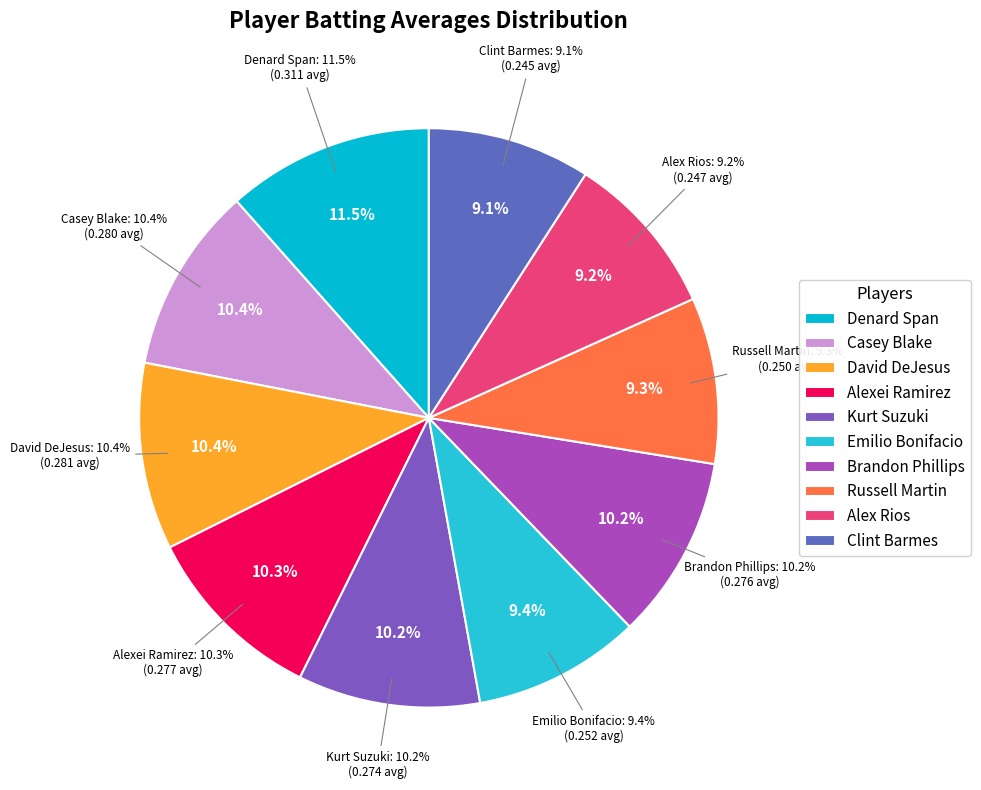

True or false: Emilio Bonifacio accounts for 21% of the total.

False